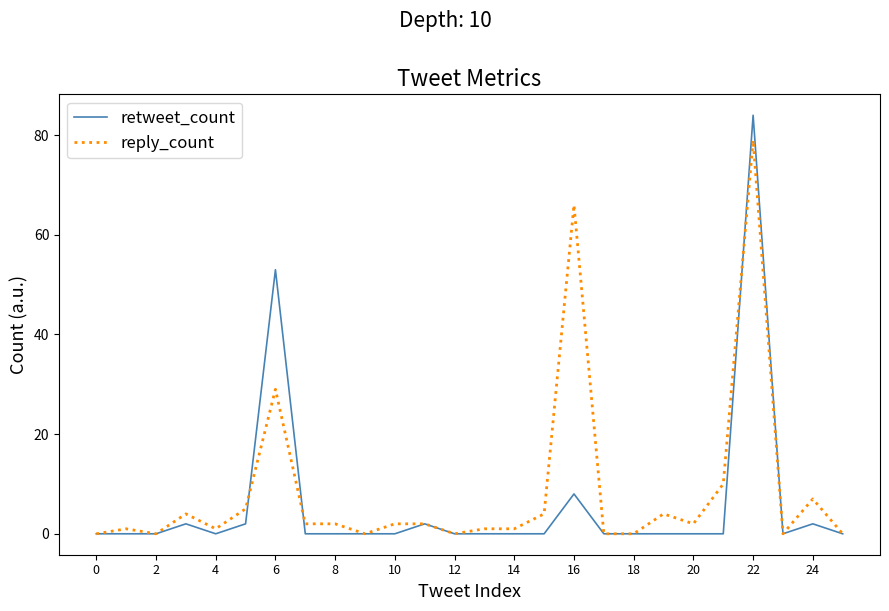

Rank the series by their maximum value, from lowest to highest.

reply_count, retweet_count